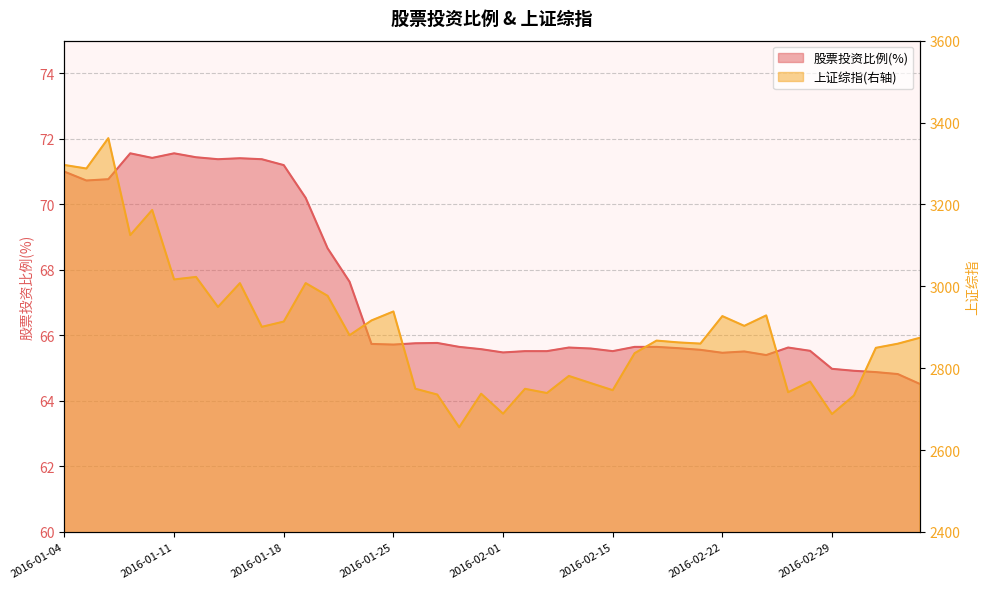

Reading right to left, what are all the values shown in this chart?

上证综指(右轴): 2874.1	2859.8	2849.7	2733.2	2688.0	2767.2	2741.2	2928.9	2903.3	2927.2	2860.0	2862.9	2867.3	2836.6	2746.2	2763.5	2781.0	2739.2	2749.6	2688.9	2737.6	2655.7	2735.6	2749.8	2938.5	2916.6	2880.5	2976.7	3007.7	2913.8	2901.0	3007.6	2949.6	3022.9	3016.7	3186.4	3125.0	3361.8	3287.7	3296.3
股票投资比例(%): 64.5	64.8	64.9	64.9	65.0	65.5	65.6	65.4	65.5	65.5	65.6	65.6	65.7	65.7	65.5	65.6	65.6	65.5	65.5	65.5	65.6	65.7	65.8	65.8	65.7	65.7	67.6	68.7	70.2	71.2	71.4	71.4	71.4	71.4	71.6	71.4	71.6	70.8	70.7	71.0